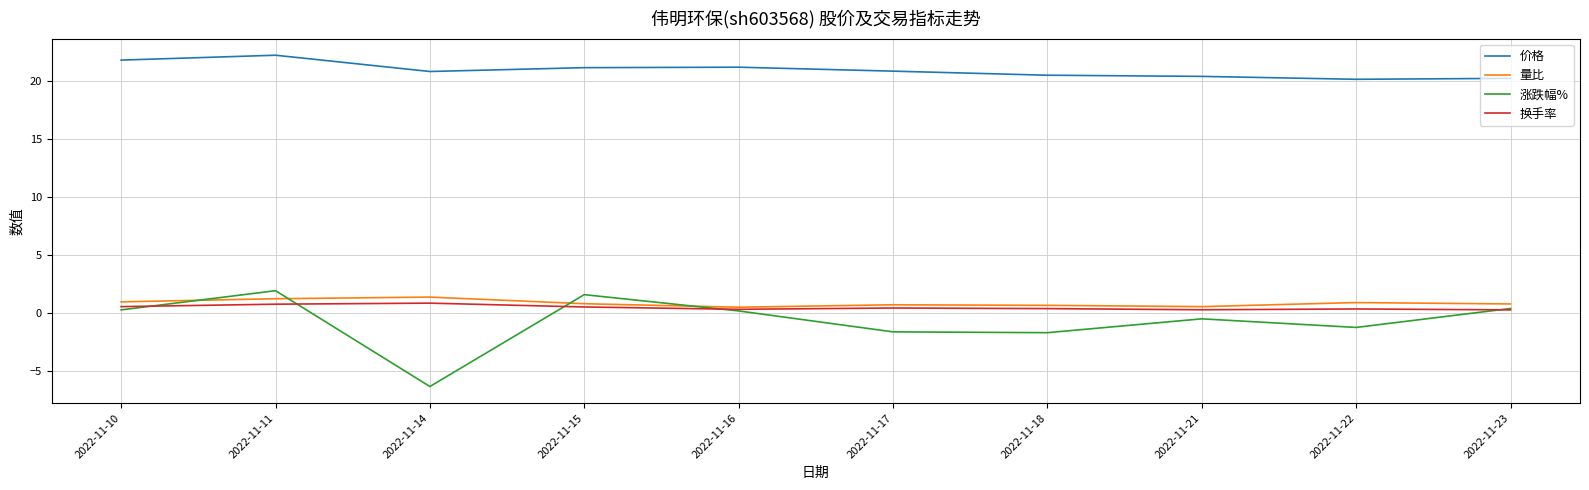

True or false: 涨跌幅% and 价格 cross at least once.

False